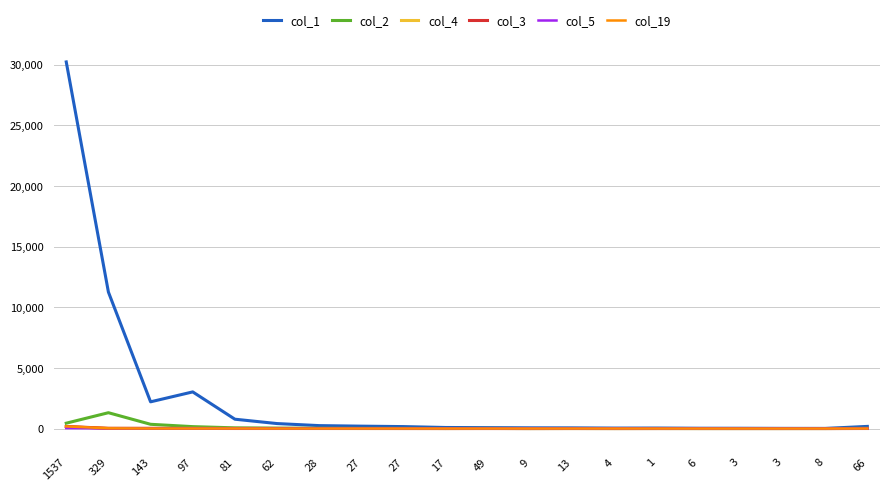

How many lines are shown in the chart?

6